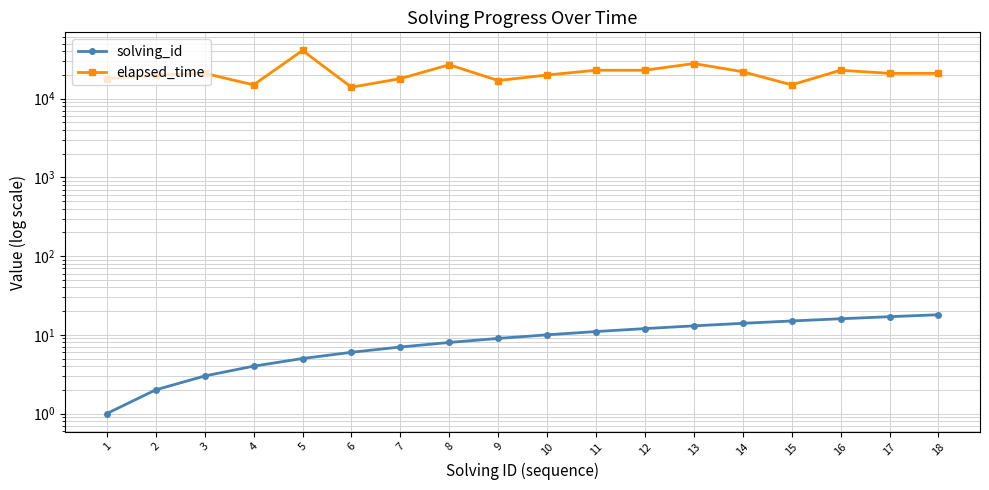

Rank the series by their average value, from lowest to highest.

solving_id, elapsed_time